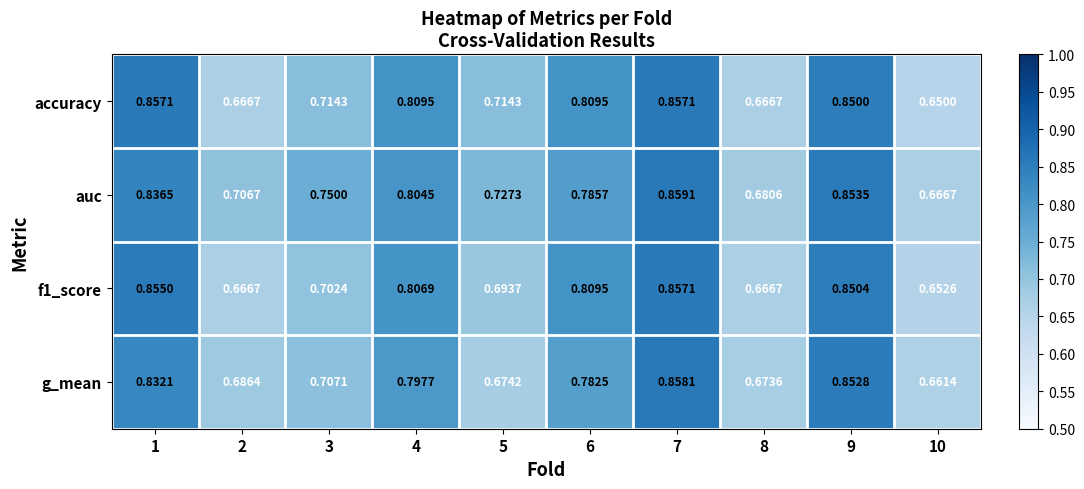

Between 3 and 8, which series saw the biggest shift?

auc